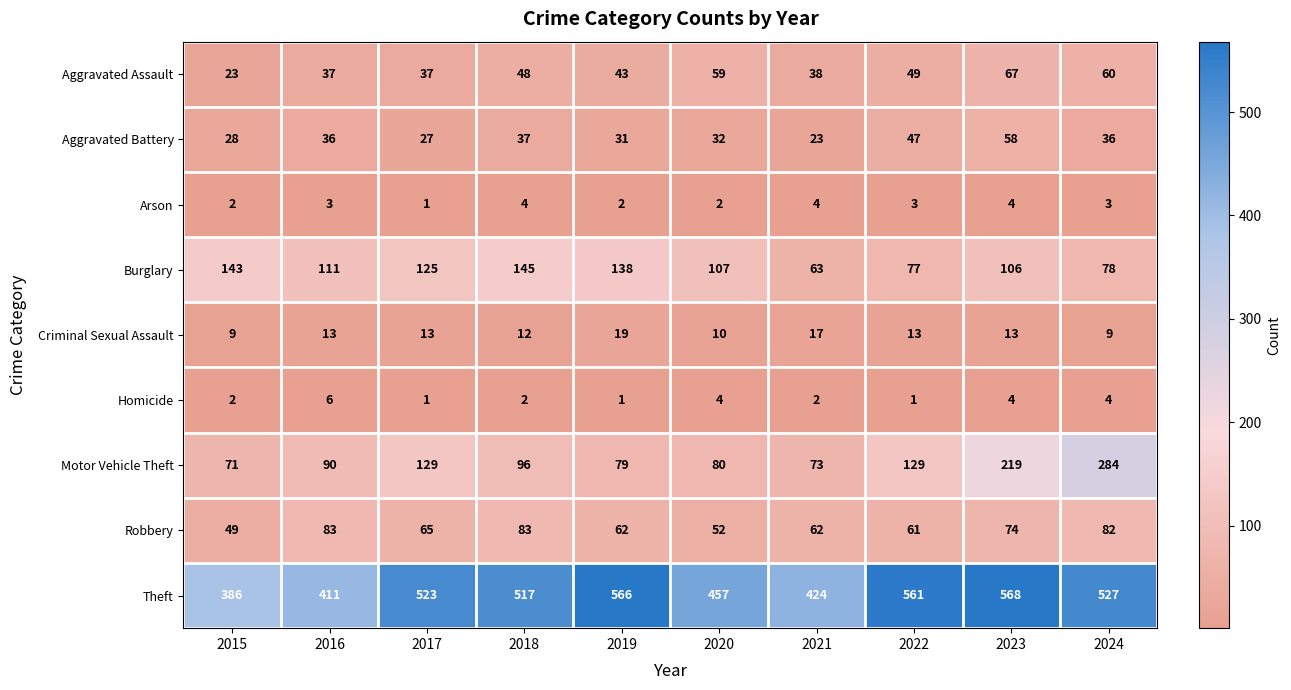

At which label does Robbery reach its minimum?

2015